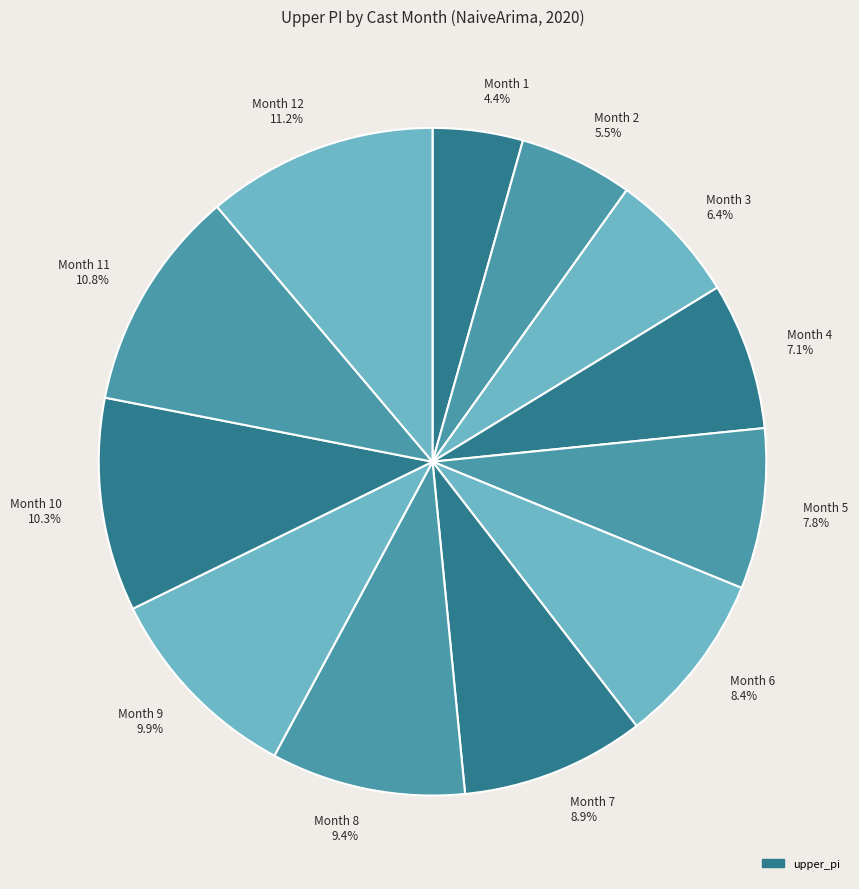

What percentage is NOT represented by Month 11 10.8%?

89.2%